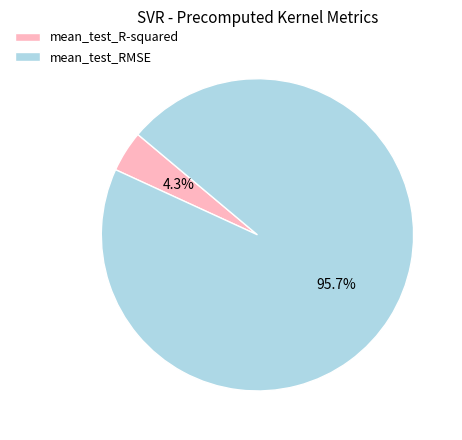

Is it true that mean_test_RMSE is 83% of the pie?

False